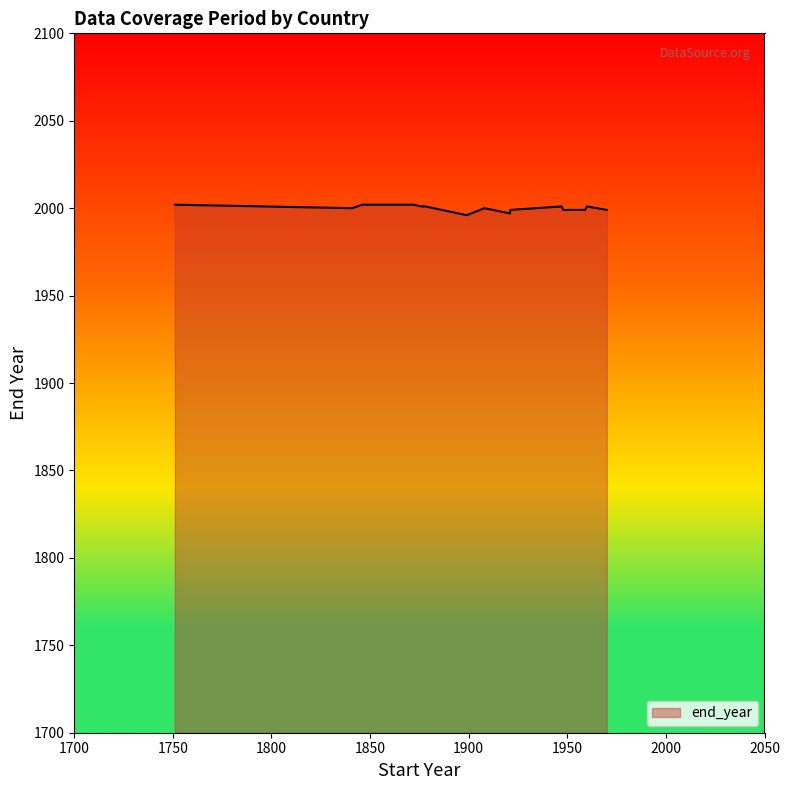

What is the minimum value shown in the chart?

1996